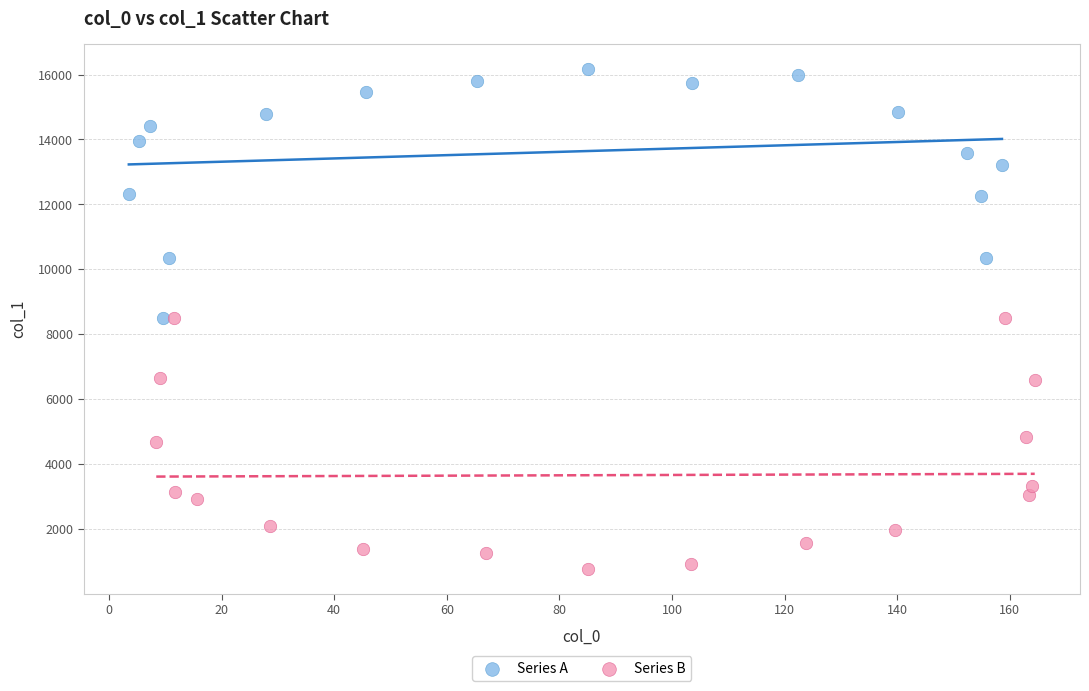

Which series reaches the maximum Y coordinate?

Series A